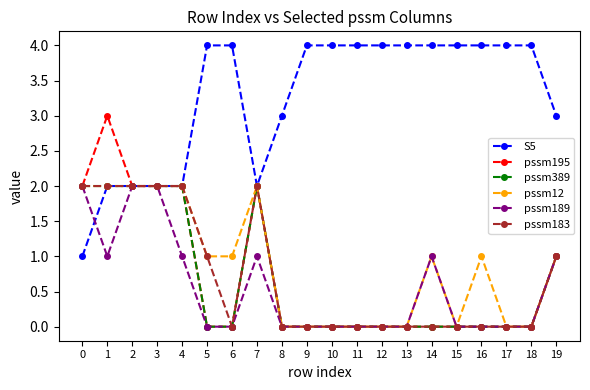

At which category does pssm195 reach its first local peak?

1